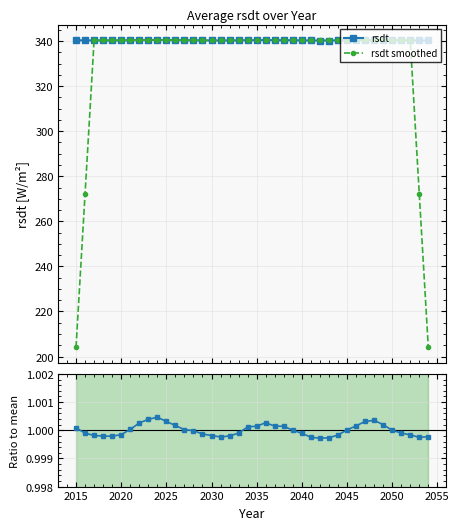

True or false: rsdt has more than 2 points higher than both neighbors.

True